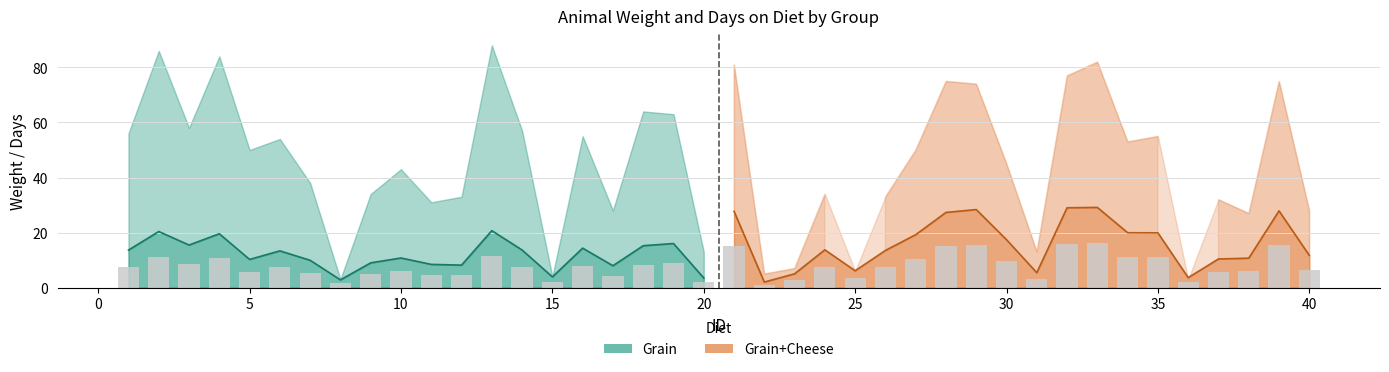

Are the bars grouped side by side (vs. stacked)?

Yes